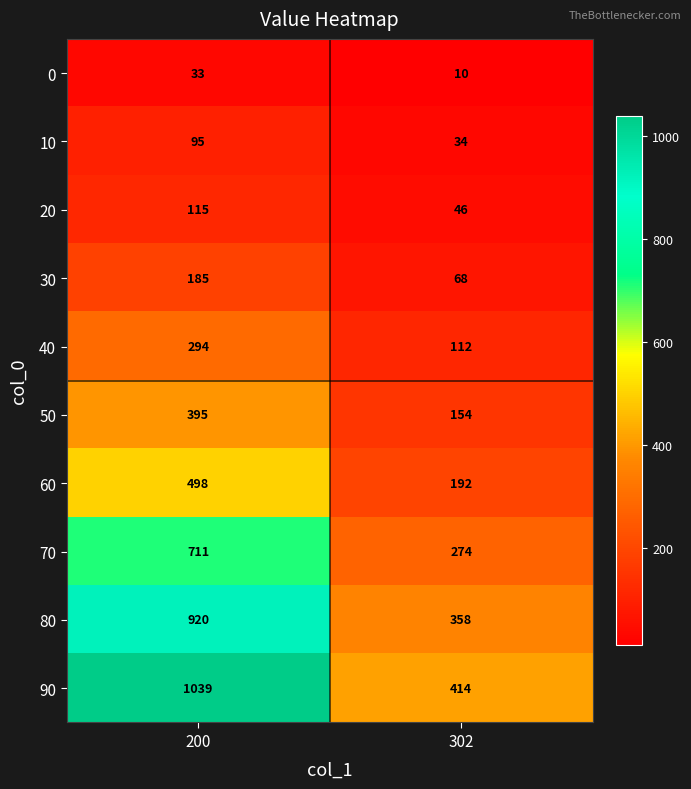

Reading right to left, extract all data points from this chart.

0: 302=10	200=33
10: 302=34	200=95
20: 302=46	200=115
30: 302=68	200=185
40: 302=112	200=294
50: 302=154	200=395
60: 302=192	200=498
70: 302=274	200=711
80: 302=358	200=920
90: 302=414	200=1039